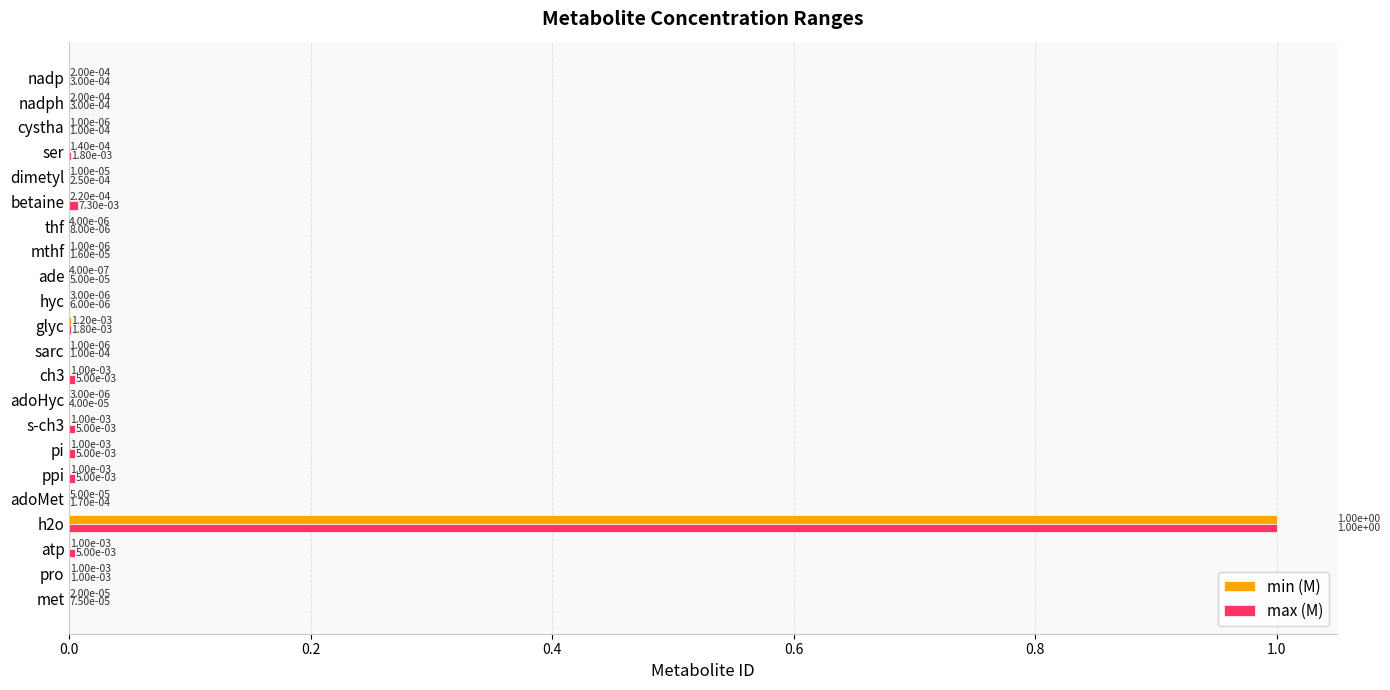

What is the highest value of the max (M) series?

1.0